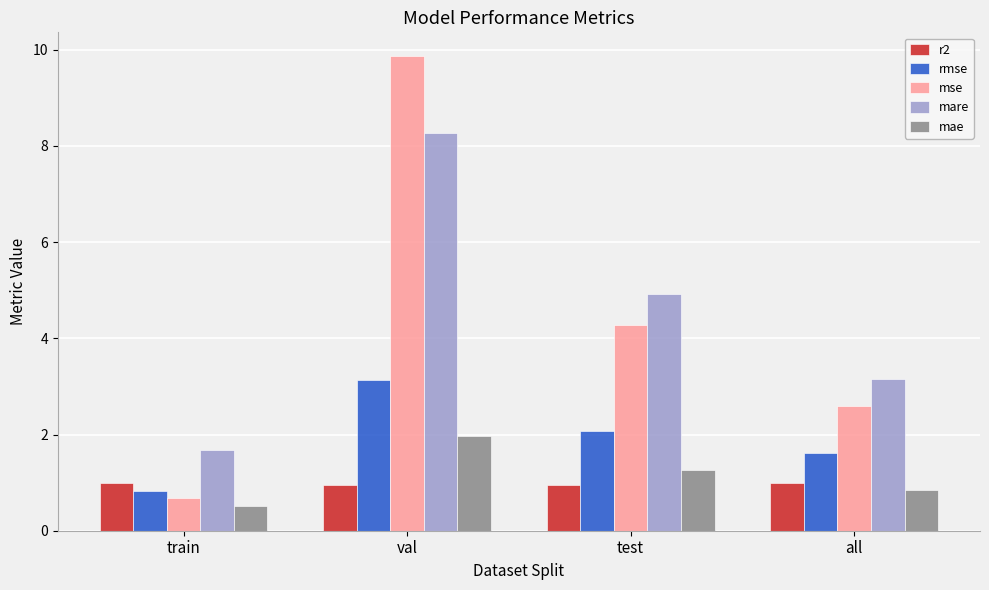

Rank the series by their maximum value, from lowest to highest.

r2, mae, rmse, mare, mse